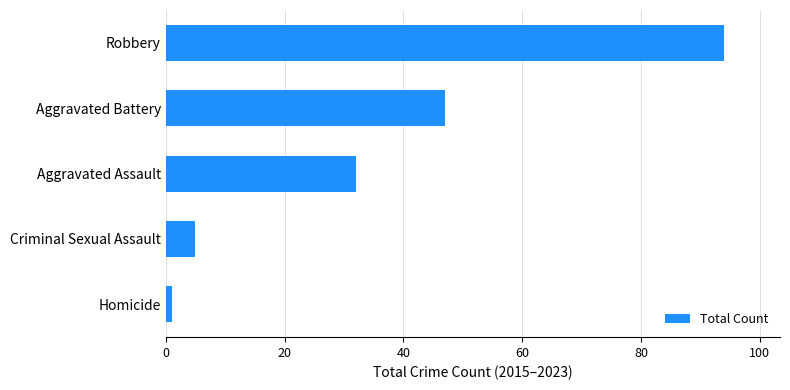

What is the average value?

36